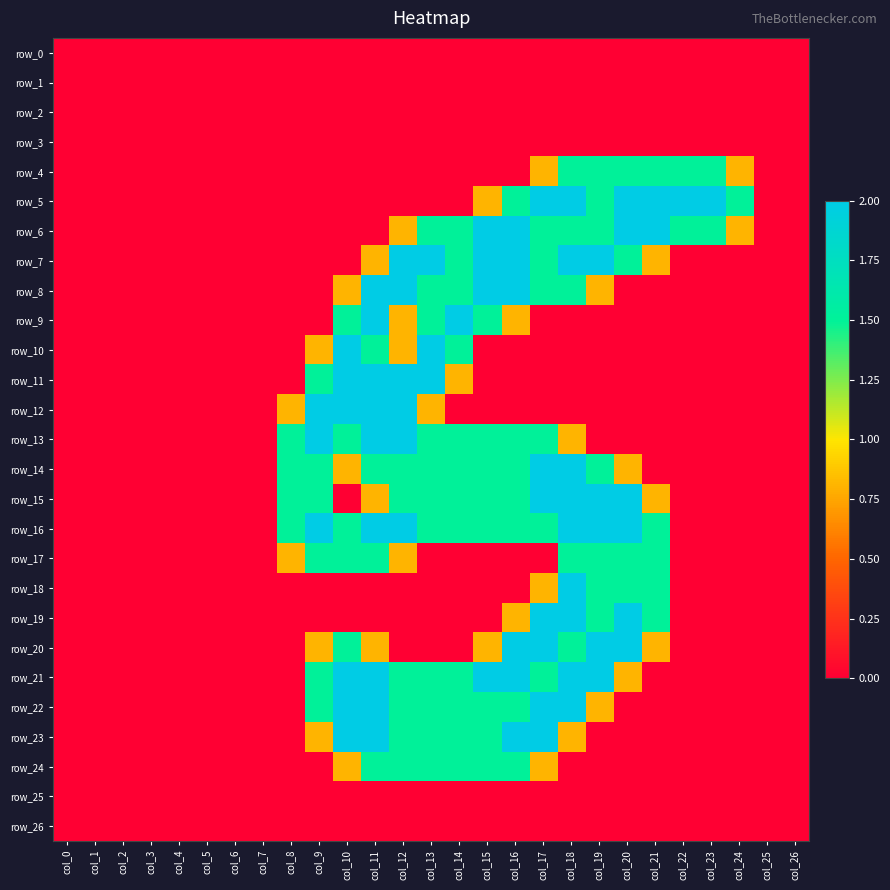

Count the row_4 values in the range 0 to 1.

21